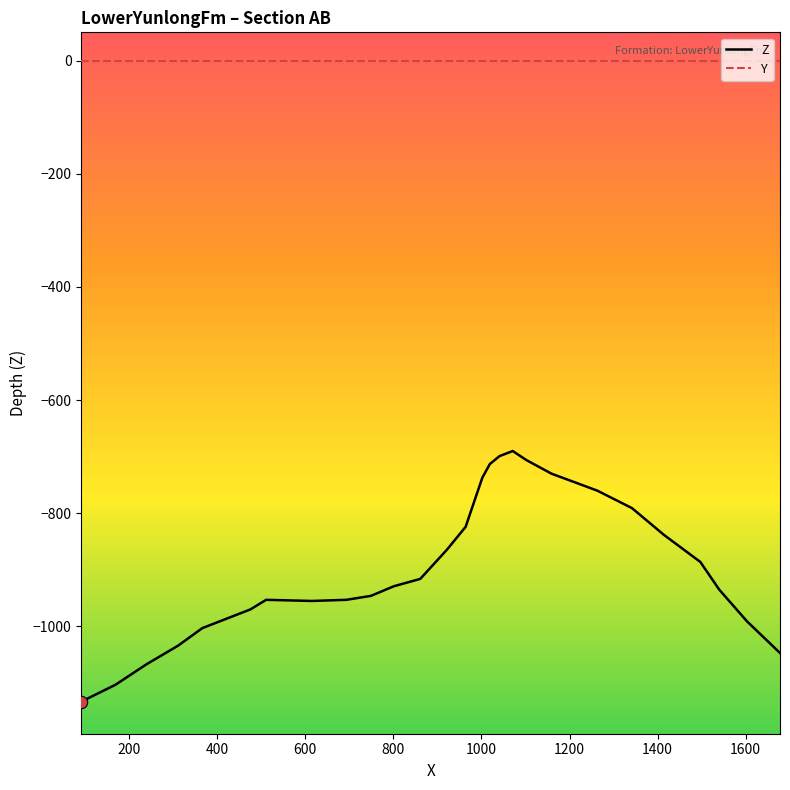

Which series has the largest total across all categories?

Y